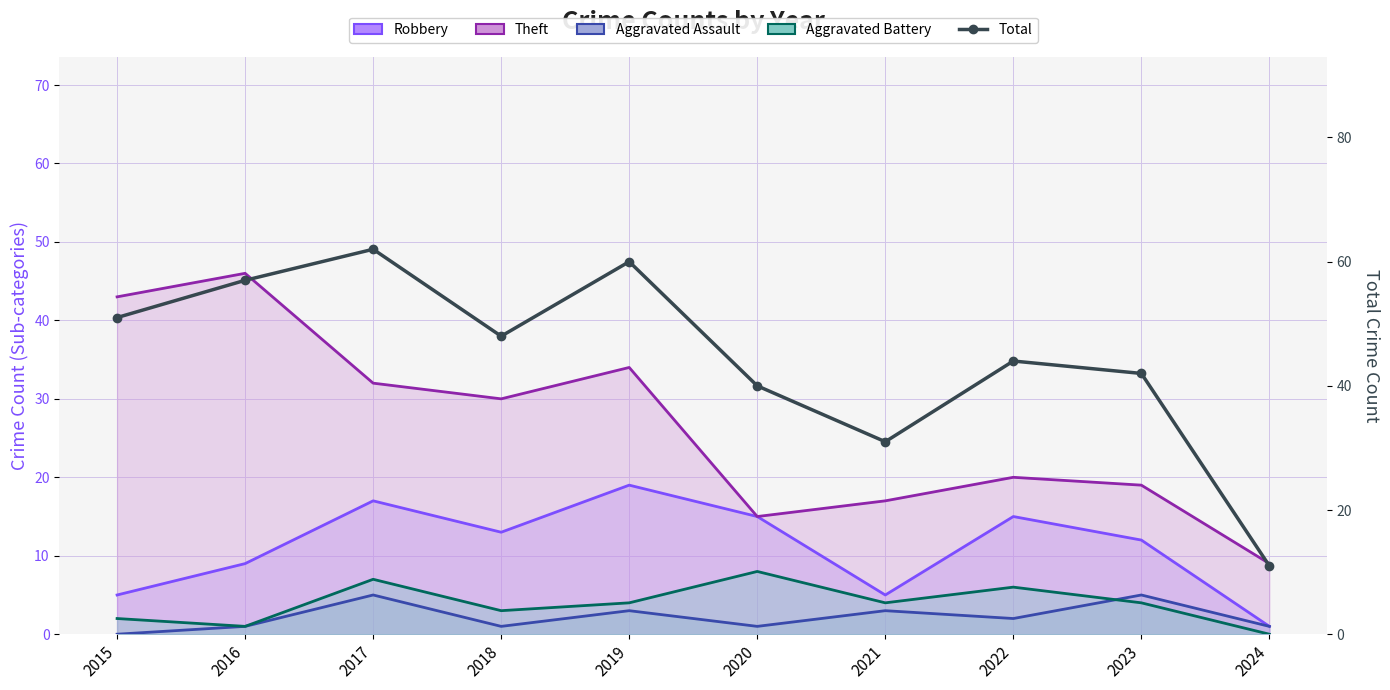

Reading left to right, list all the values displayed in this chart.

2015=51	2016=57	2017=62	2018=48	2019=60	2020=40	2021=31	2022=44	2023=42	2024=11